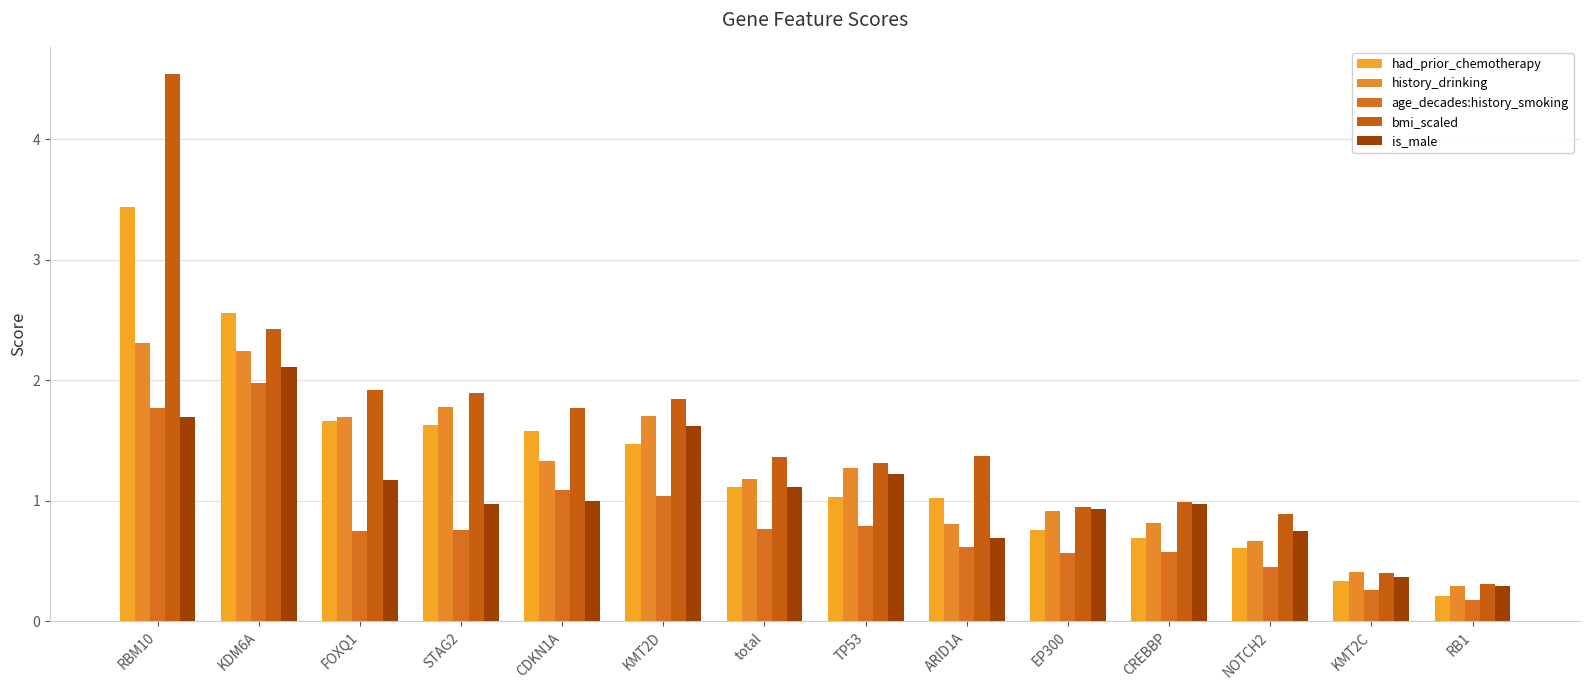

What is the highest value of the history_drinking series?

2.3